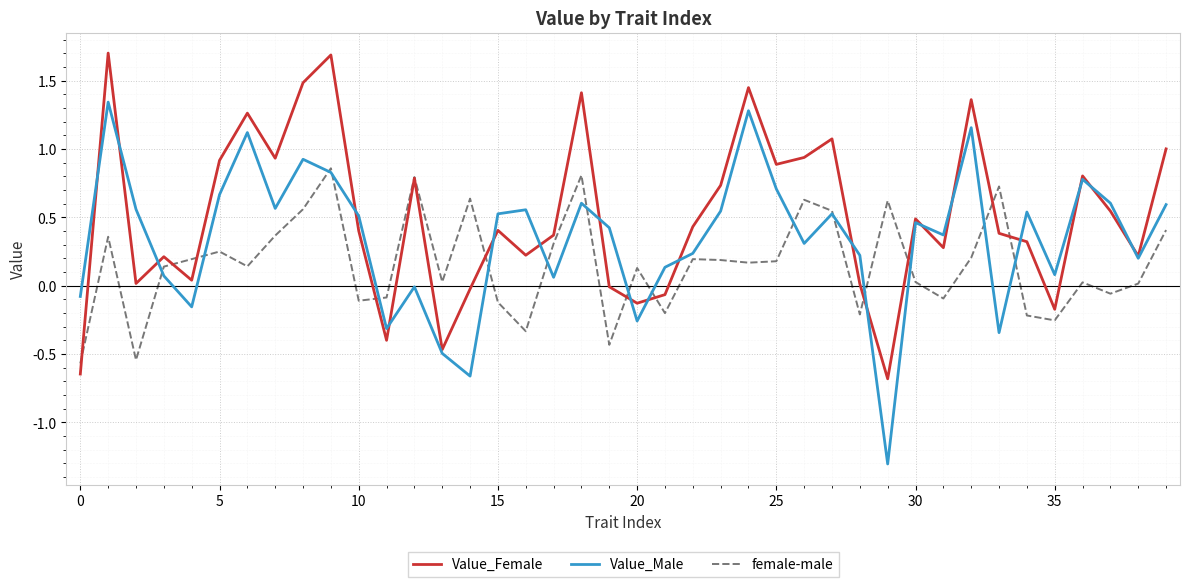

True or false: Value_Male has more than 2 points higher than both neighbors.

True